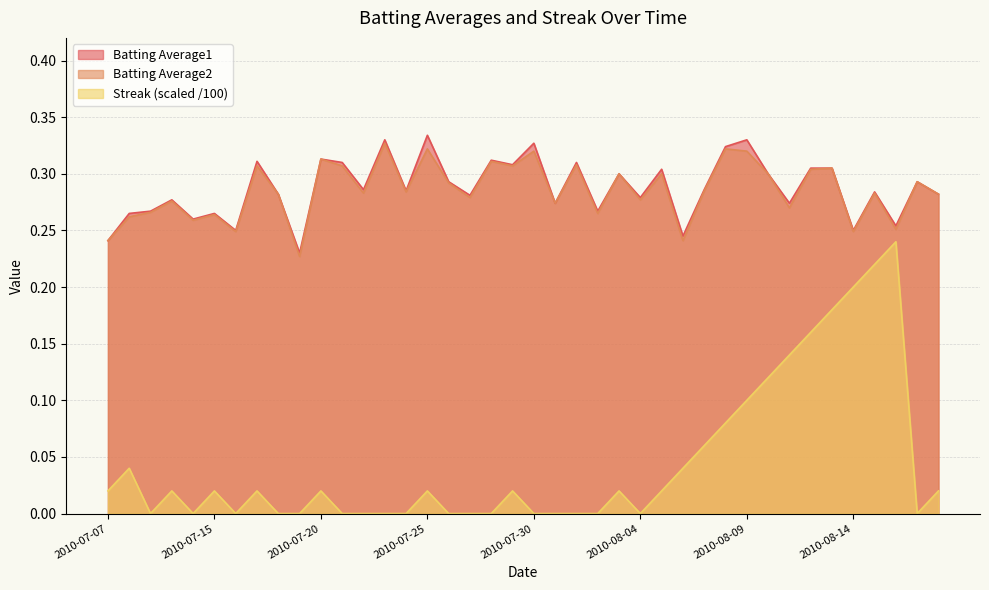

Which series has the largest total across all categories?

Batting Average1